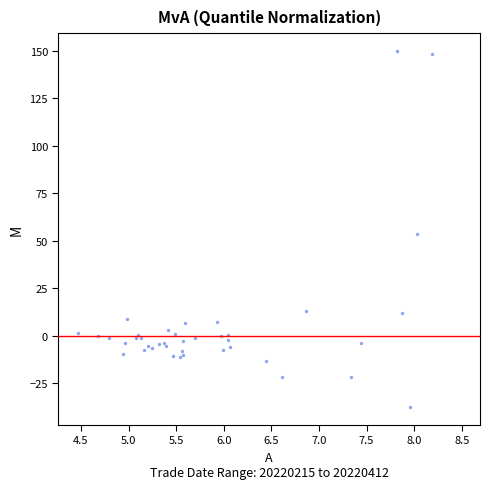

What Y value in the scatter plot is closest to 56?

53.4